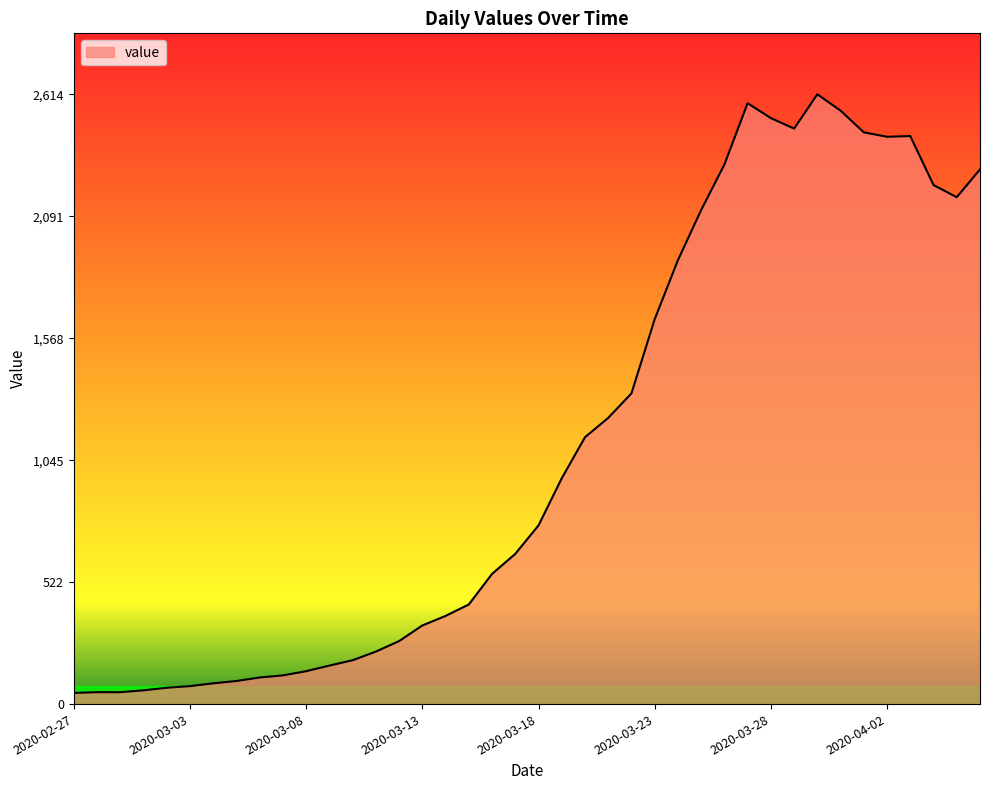

What is the greatest value displayed?

2614